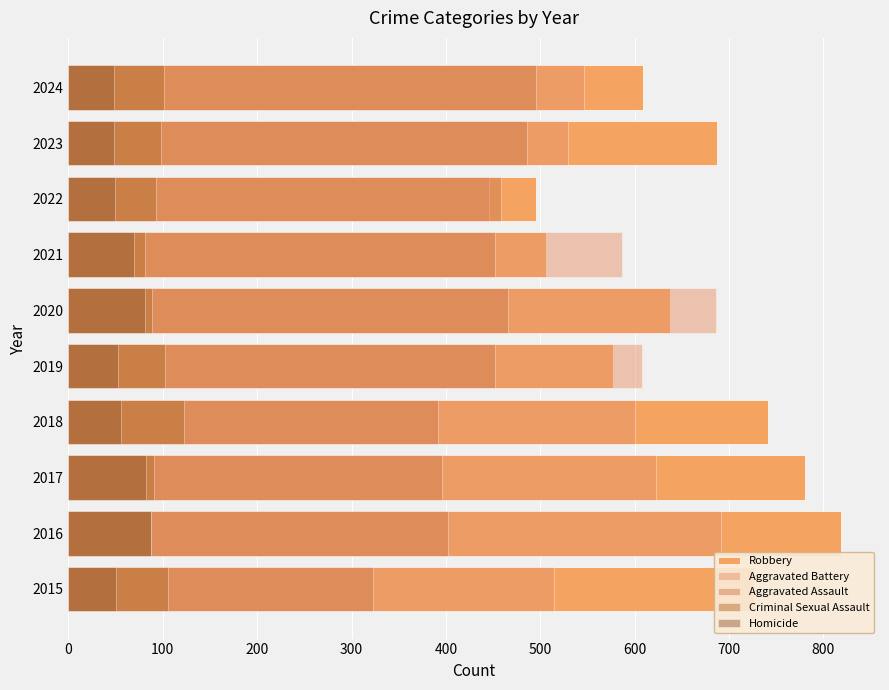

What are all the series names shown in the legend?

Robbery, Aggravated Battery, Aggravated Assault, Criminal Sexual Assault, Homicide